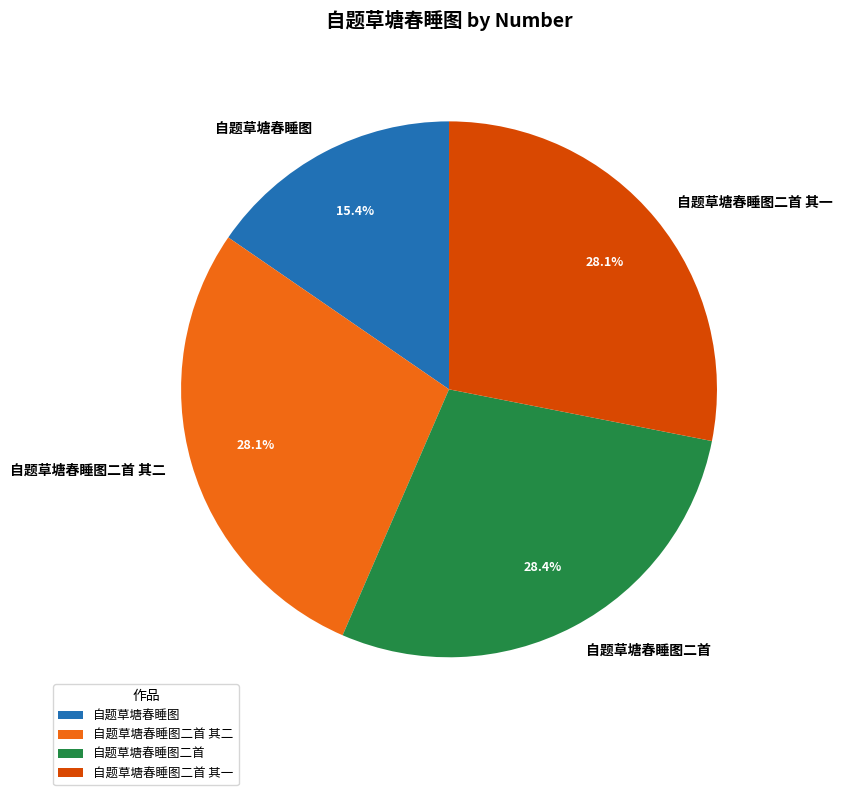

Is it true that 自题草塘春睡图 is 24% of the pie?

False